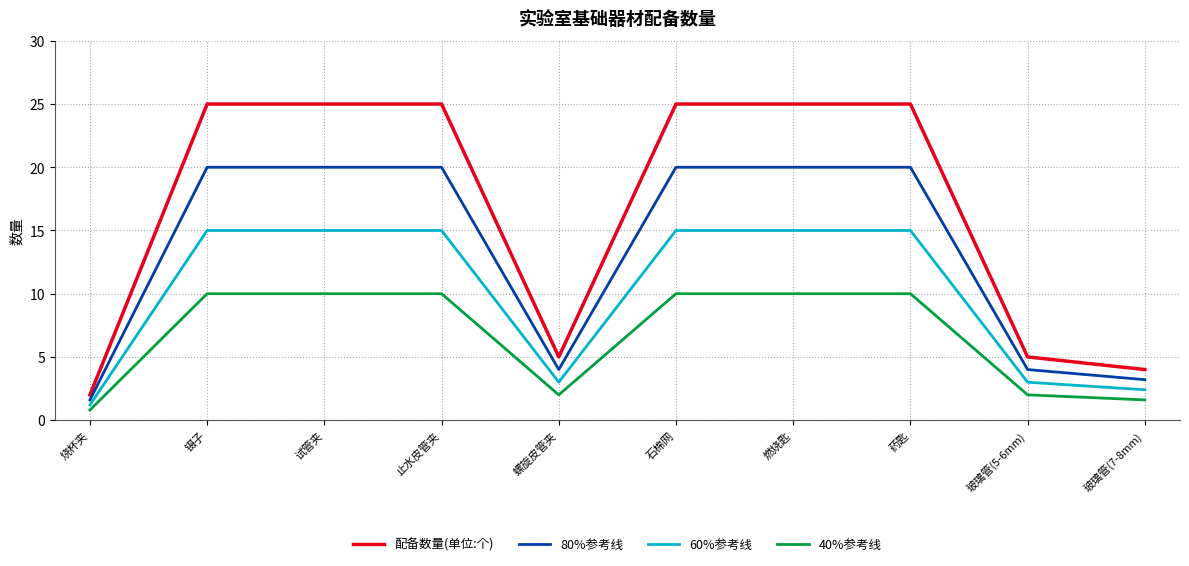

Read the 配备数量(单位:个) value at 药匙.

25.0